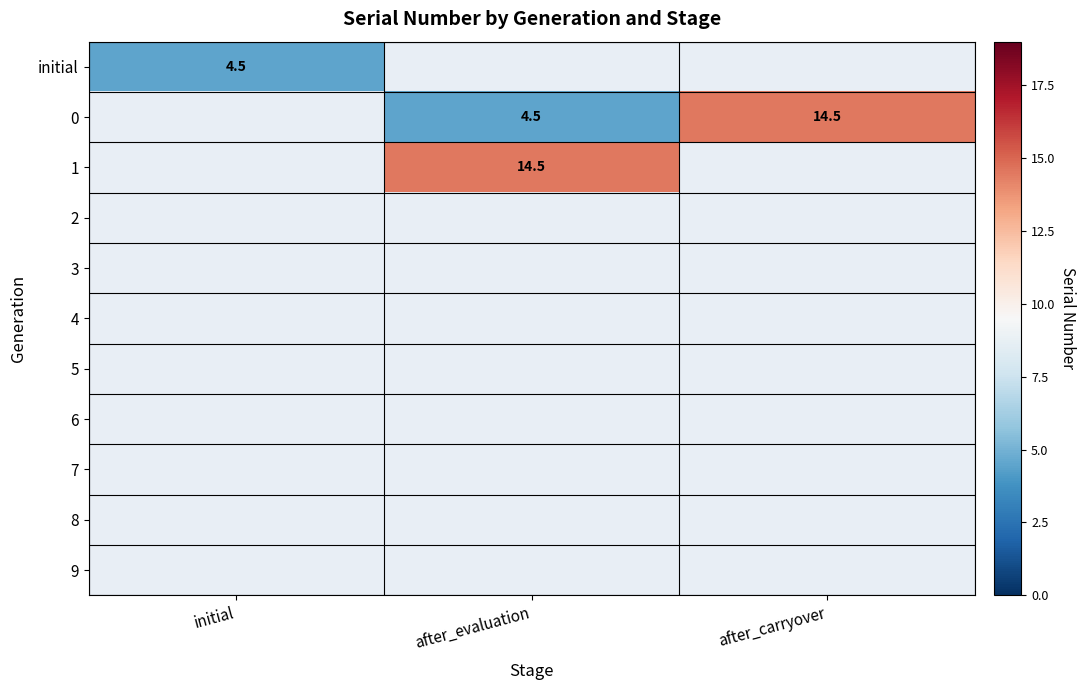

How many distinct data groups are displayed?

11